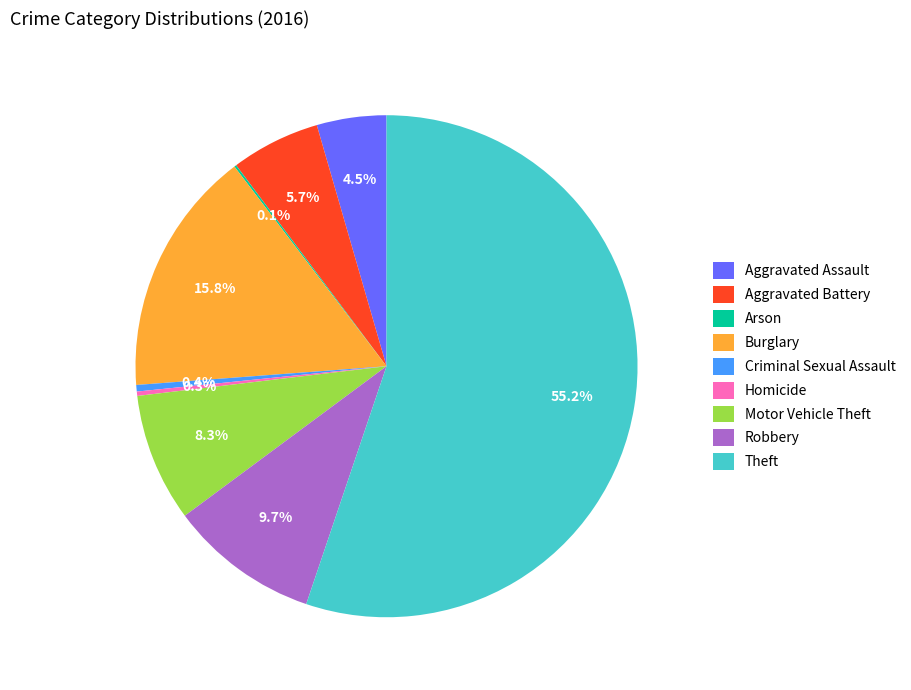

Which category has the biggest portion of the pie?

Theft